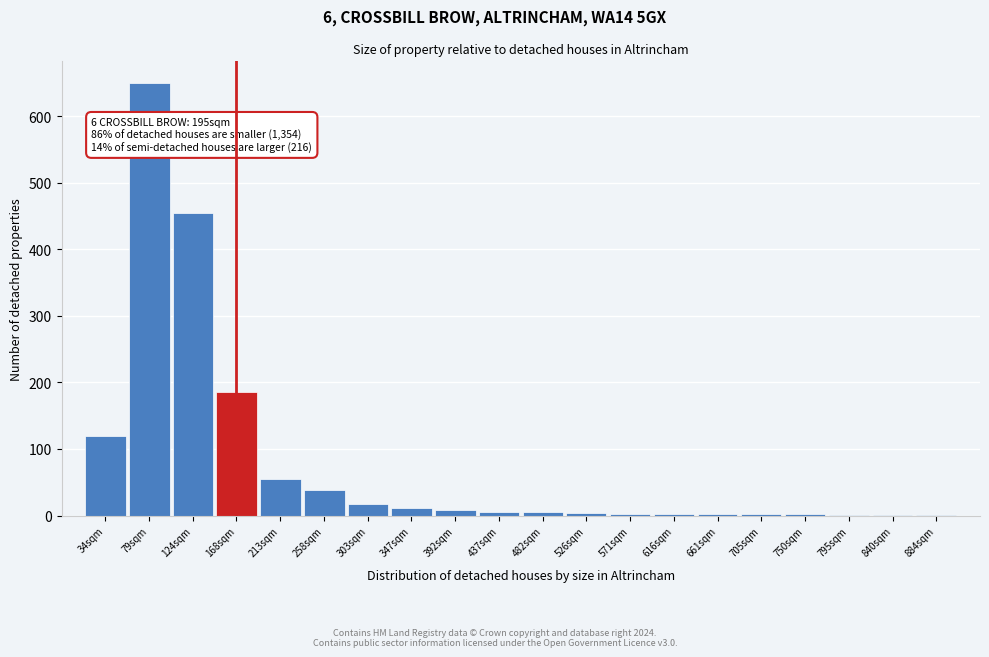

What is the sum of all values?

1571